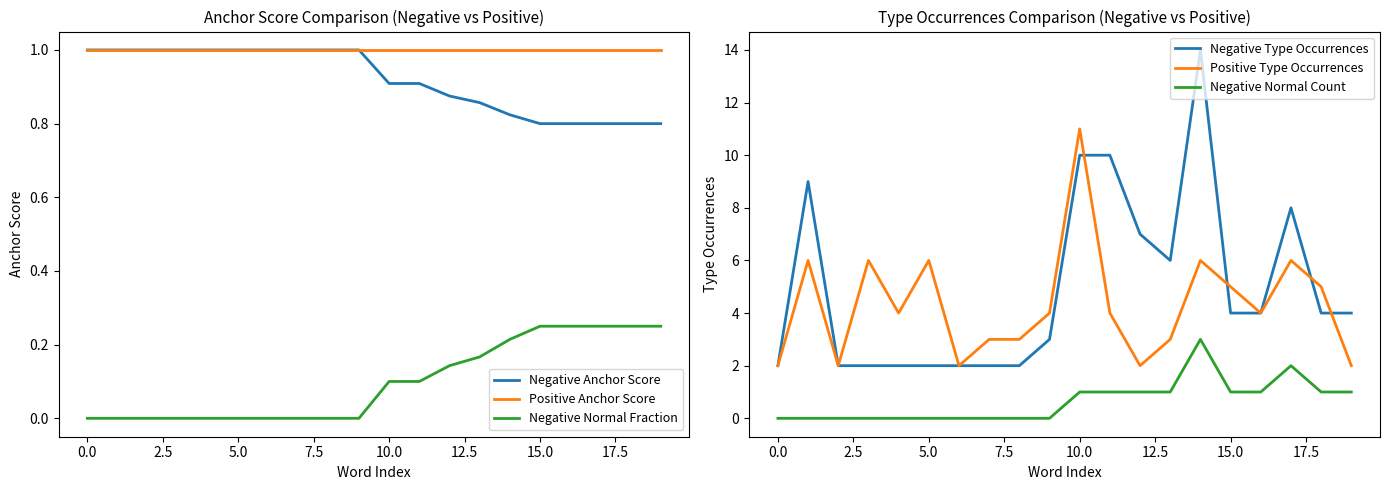

The Negative Anchor Score series shows 1.3 at 0.0. True or false?

False